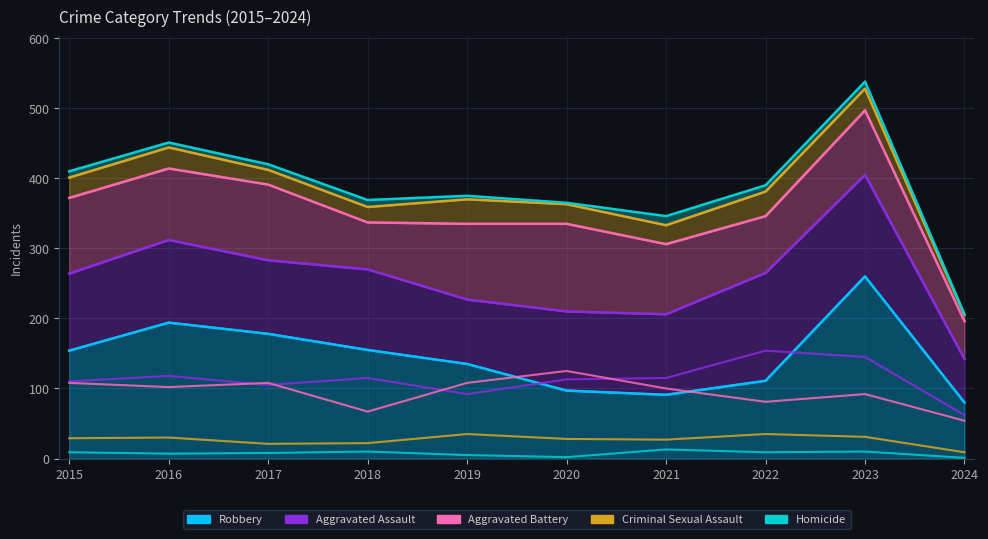

Reading left to right, what are all the values shown in this chart?

Robbery: 2015=154	2016=194	2017=178	2018=155	2019=135	2020=97	2021=91	2022=111	2023=260	2024=80
Aggravated Assault: 2015=110	2016=118	2017=105	2018=115	2019=92	2020=113	2021=115	2022=154	2023=145	2024=62
Aggravated Battery: 2015=108	2016=102	2017=108	2018=67	2019=108	2020=125	2021=100	2022=81	2023=92	2024=54
Criminal Sexual Assault: 2015=29	2016=30	2017=21	2018=22	2019=35	2020=28	2021=27	2022=35	2023=31	2024=9
Homicide: 2015=9	2016=7	2017=8	2018=10	2019=5	2020=2	2021=13	2022=9	2023=10	2024=1